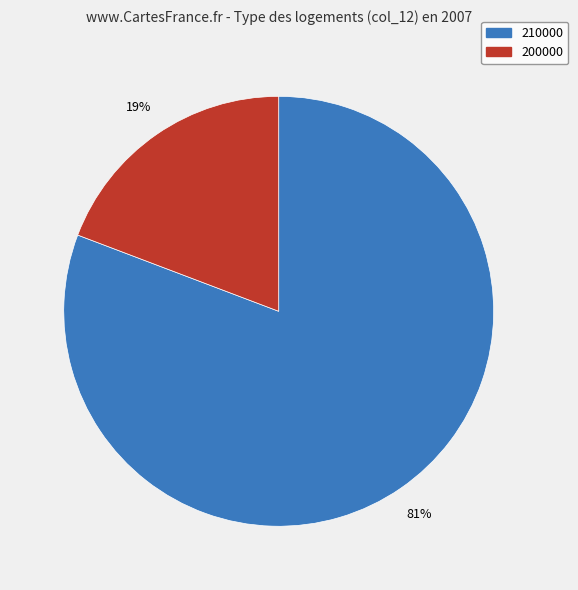

Does 200000 account for over 50% of the chart?

No